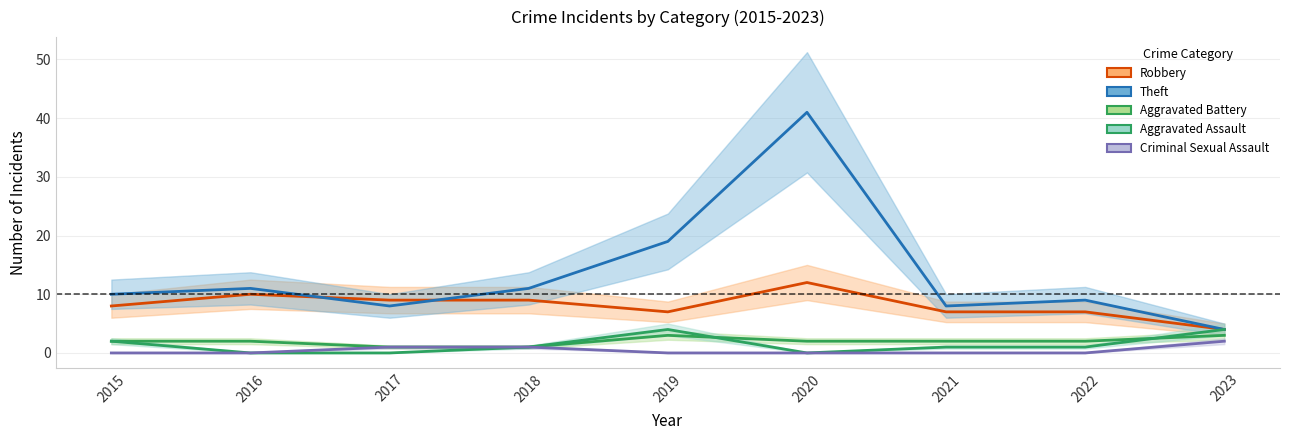

At 2022, list the series in order from largest to smallest.

Theft, Robbery, Aggravated Battery, Aggravated Assault, Criminal Sexual Assault